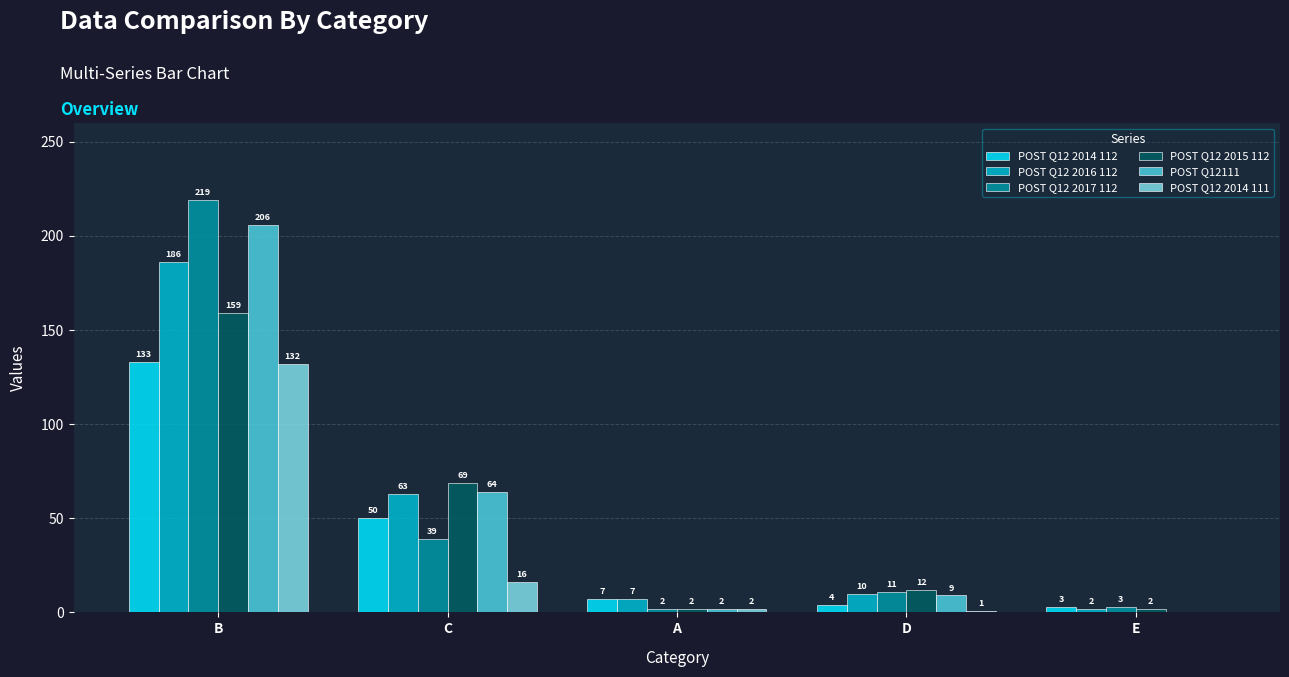

Which series changed the most between B and A?

POST Q12 2017 112